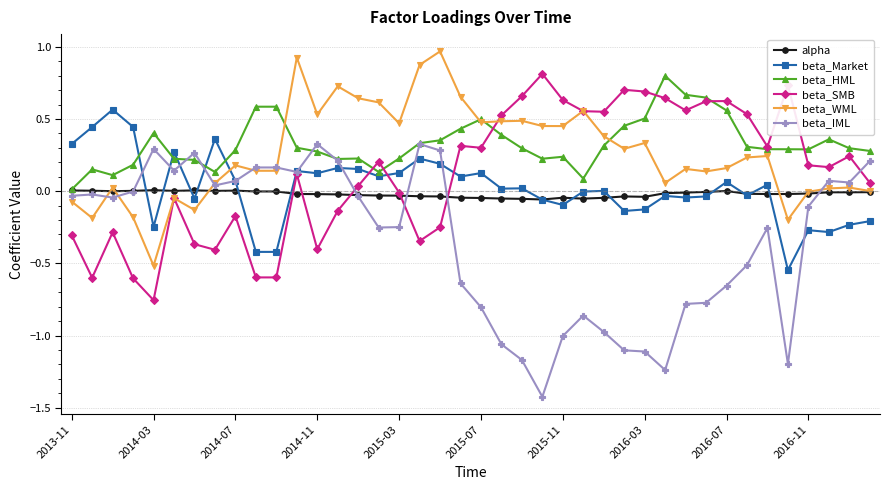

How many times do beta_IML and alpha cross each other?

5